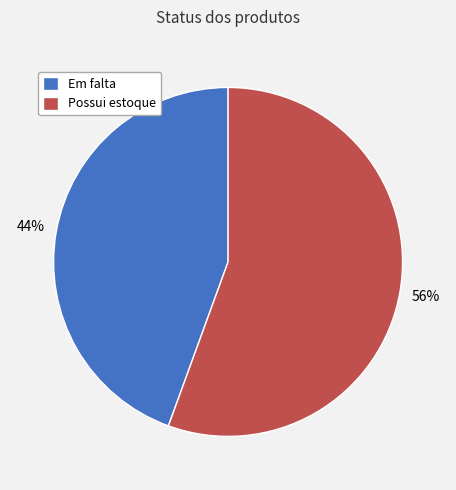

Which slice is the largest?

Possui estoque